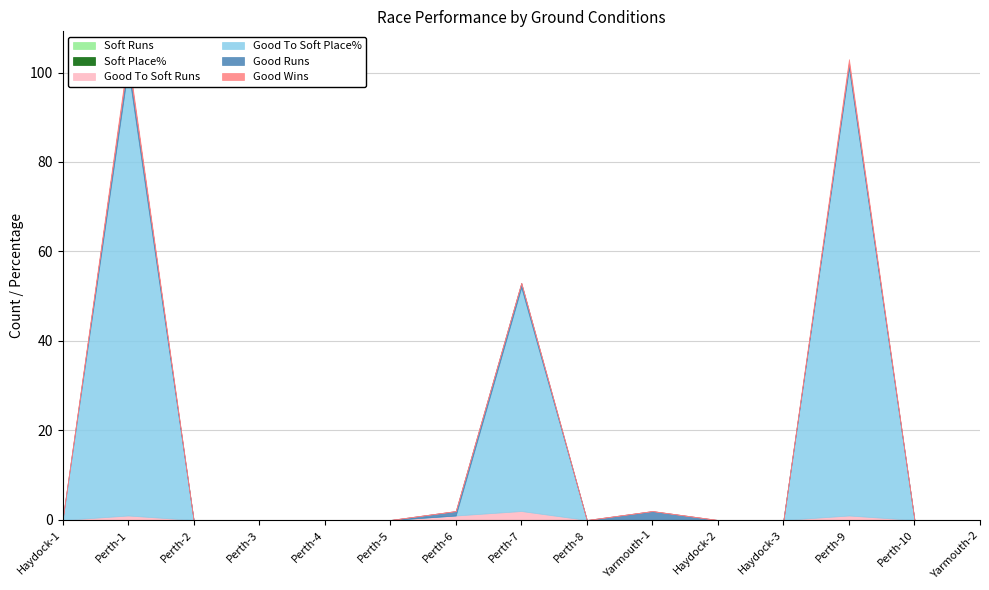

How many interior local valleys does the Good Runs series have?

1